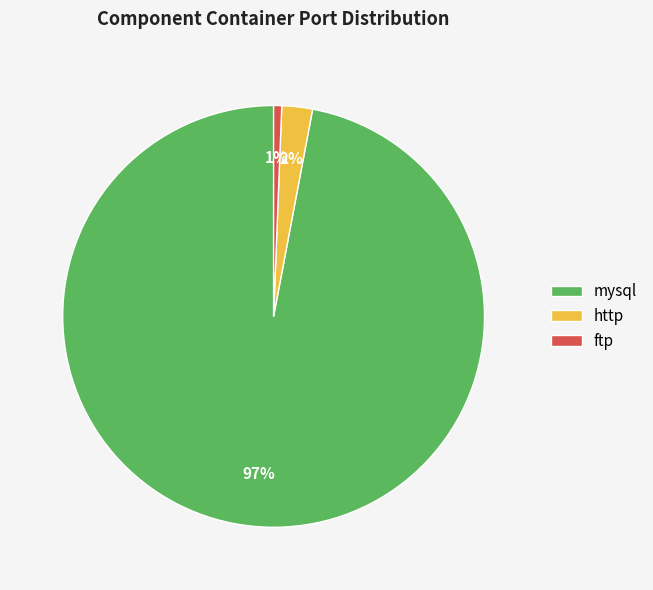

How many segments does this pie chart have?

3